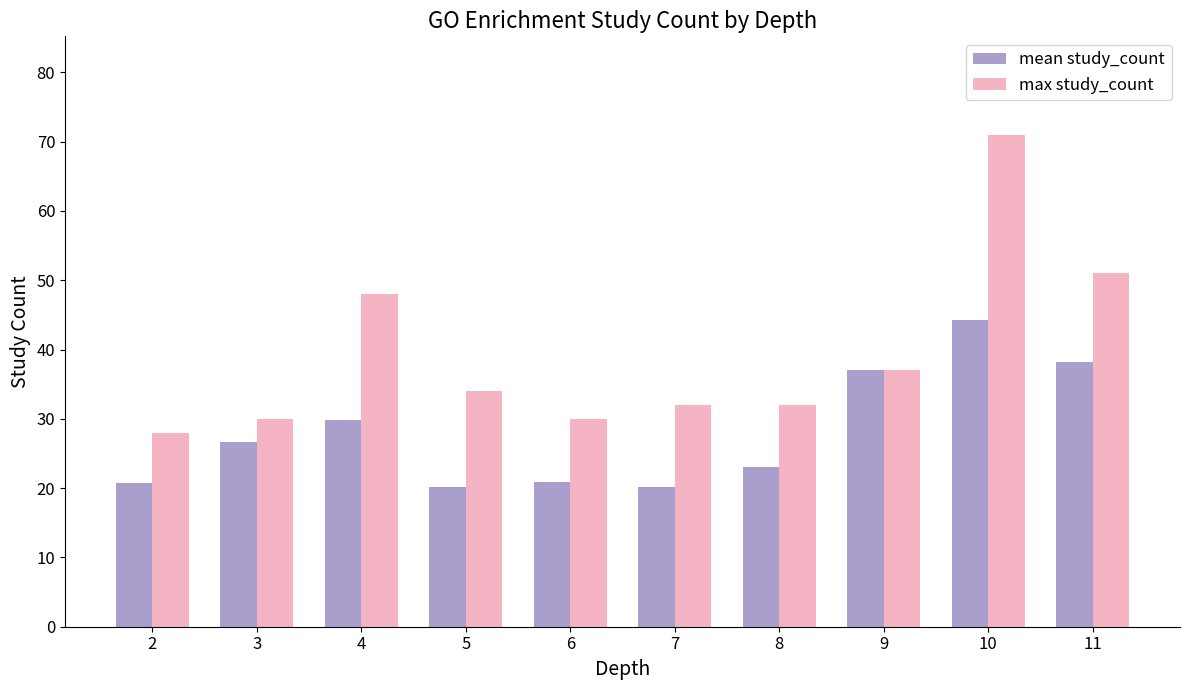

How many bars are there in each group?

2